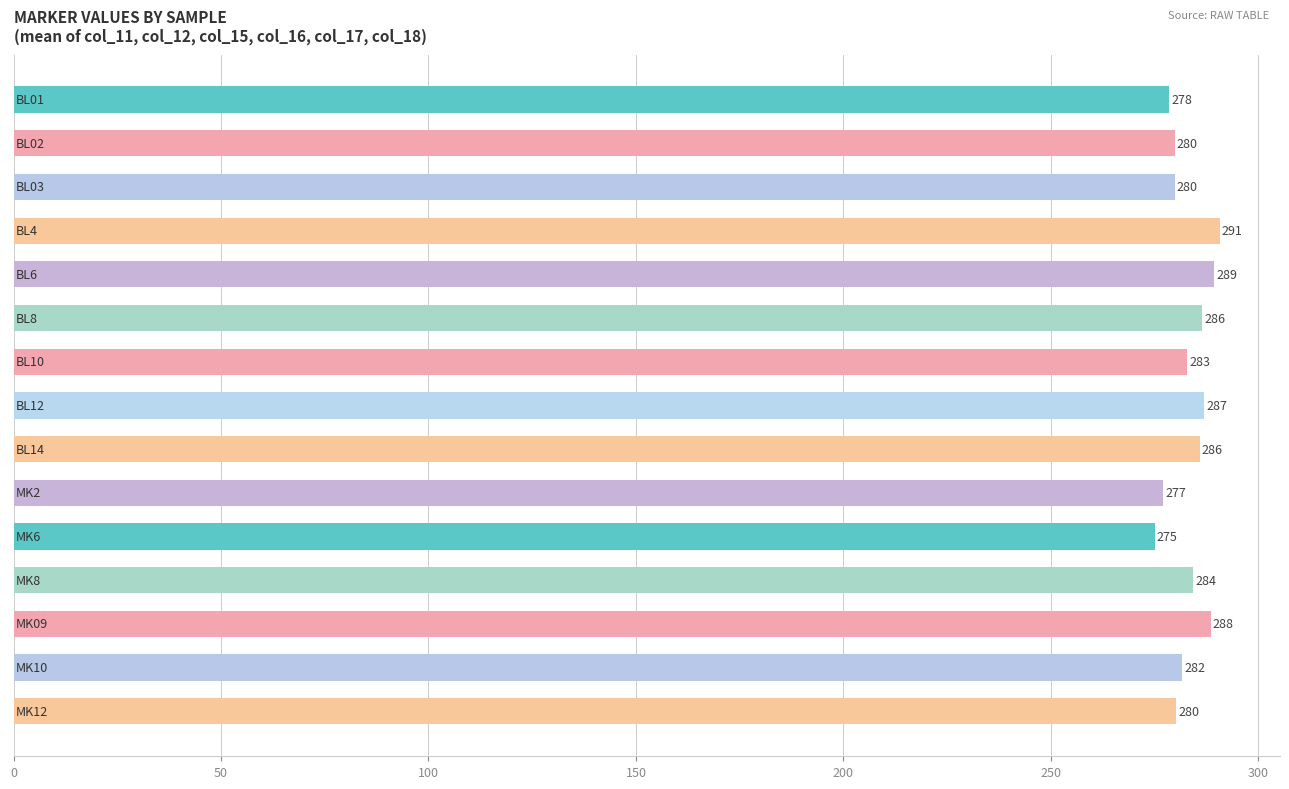

What is the difference between the maximum and minimum values?

15.7